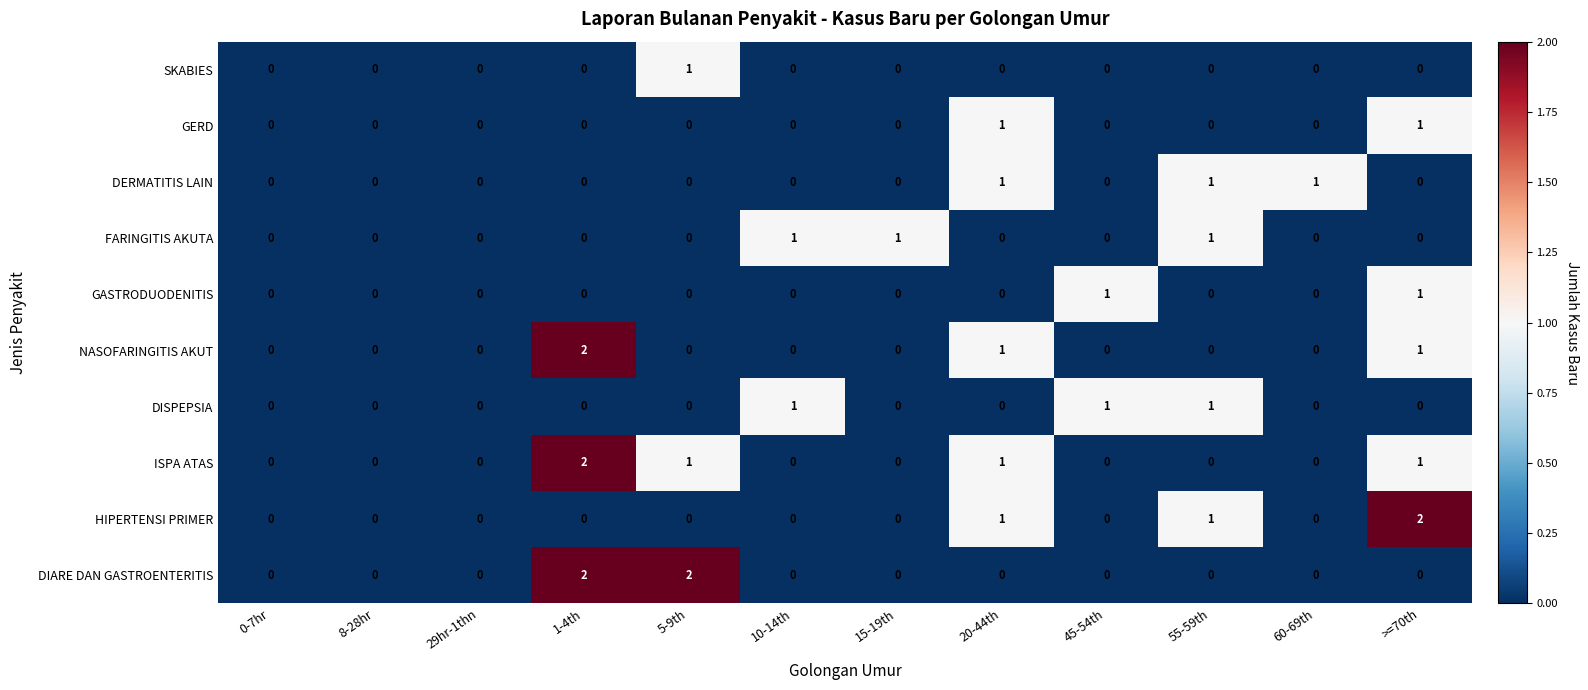

True or false: GASTRODUODENITIS has a value of 0 at 60-69th.

True